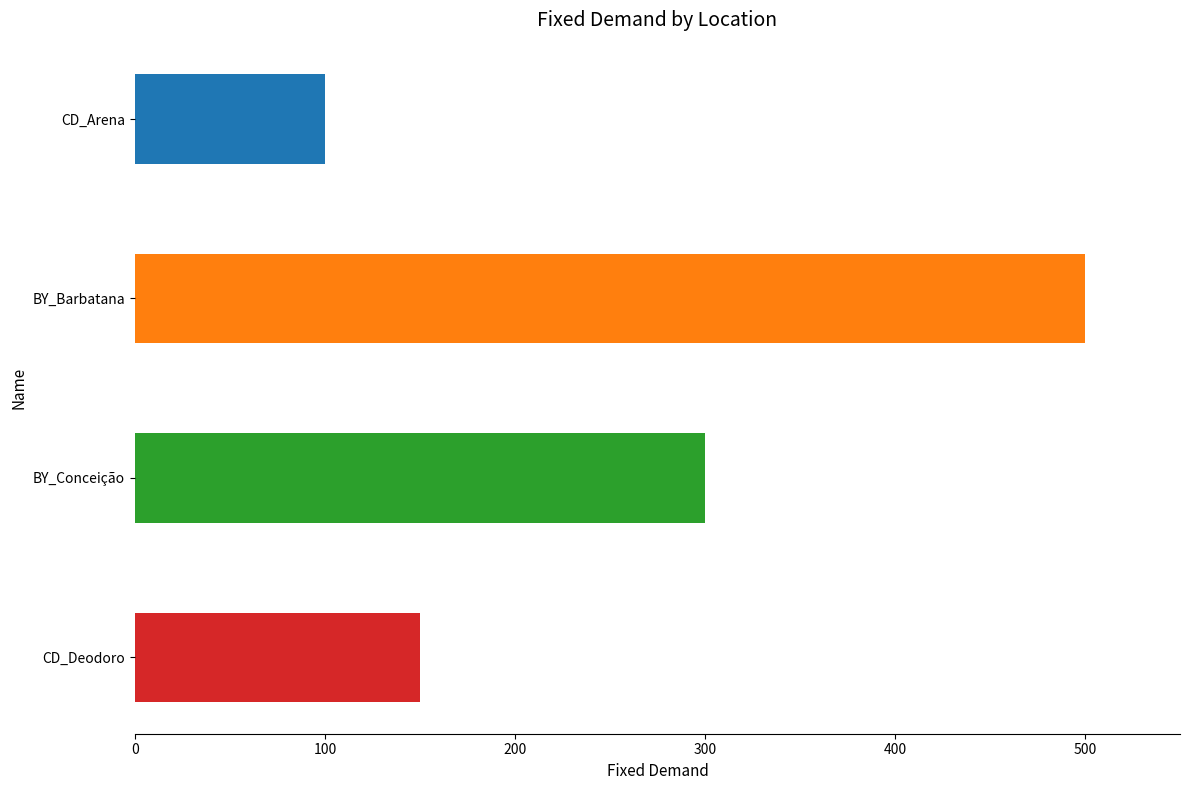

Count the values in the range 150 to 500.

3